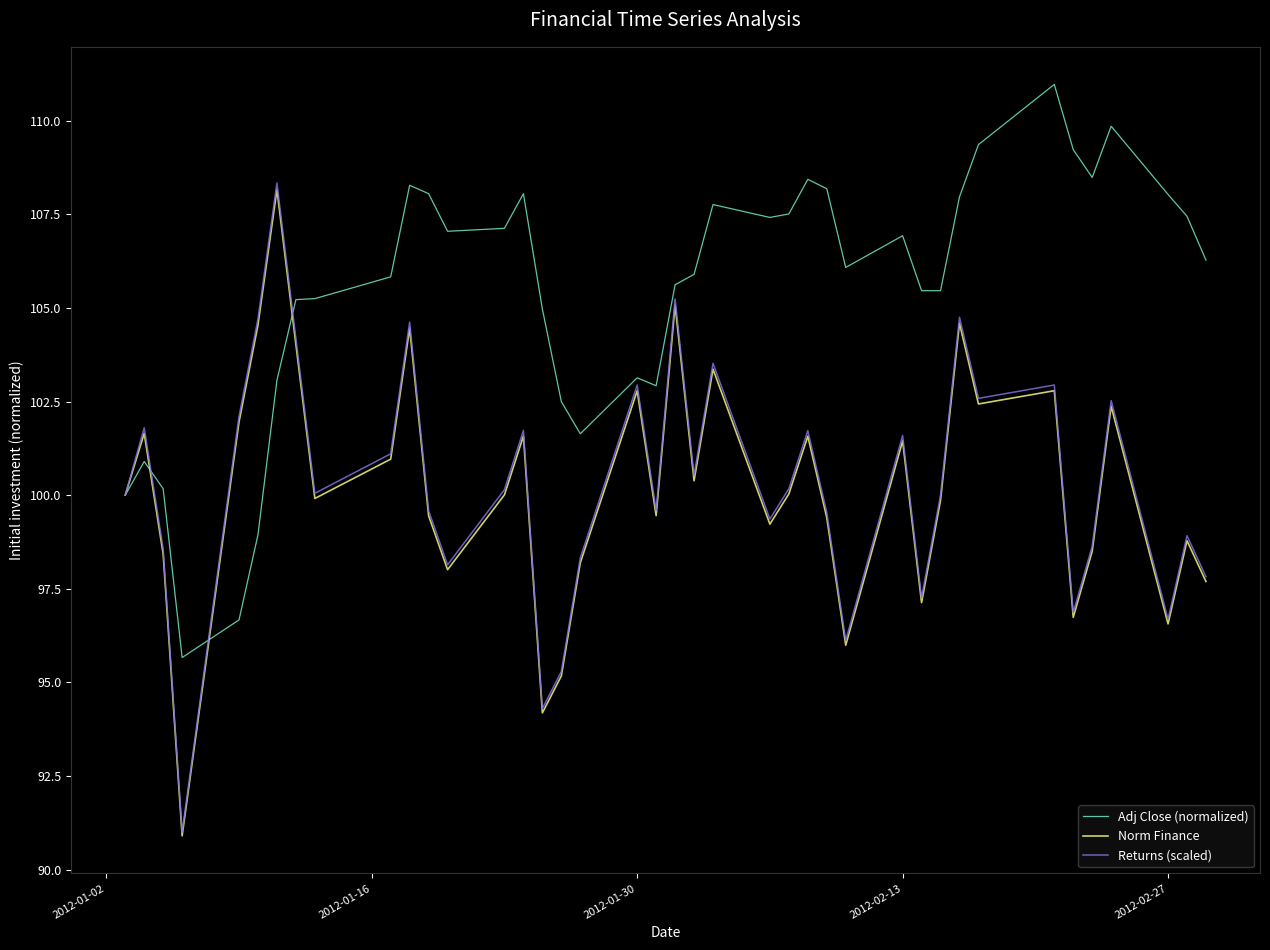

Which series has the widest spread of values?

Returns (scaled)